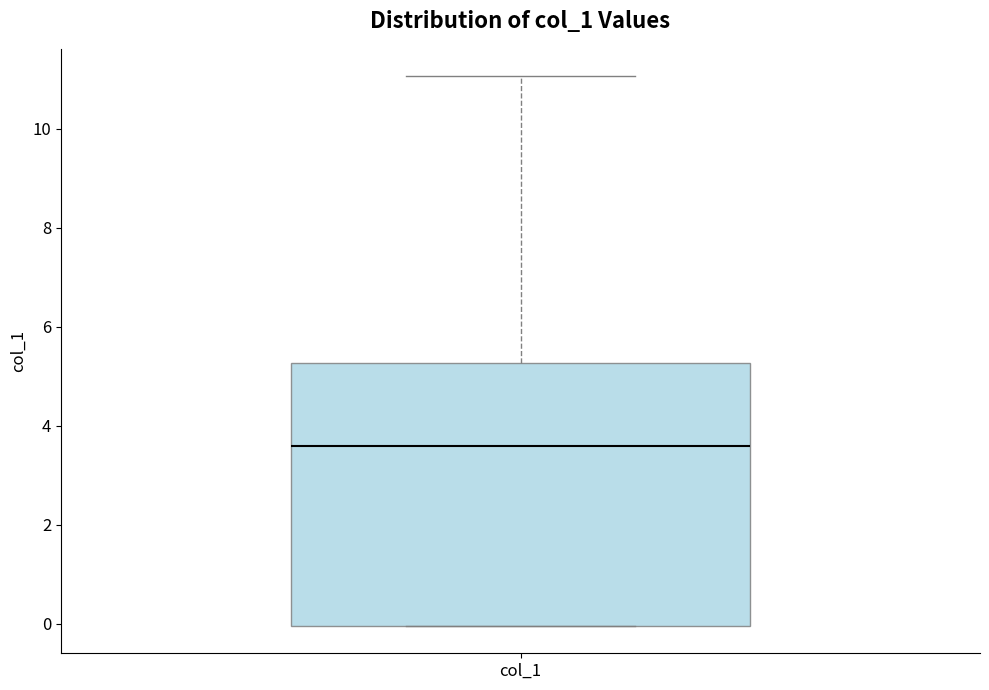

Read this box plot against the y-axis: the position of the median line, the range covered by the box, and the ends of both whiskers. The values are not printed on the chart, so give them approximately, as read against the axis.

median 3.6, box 0.0 to 5.2, whiskers 0.0 to 11.0